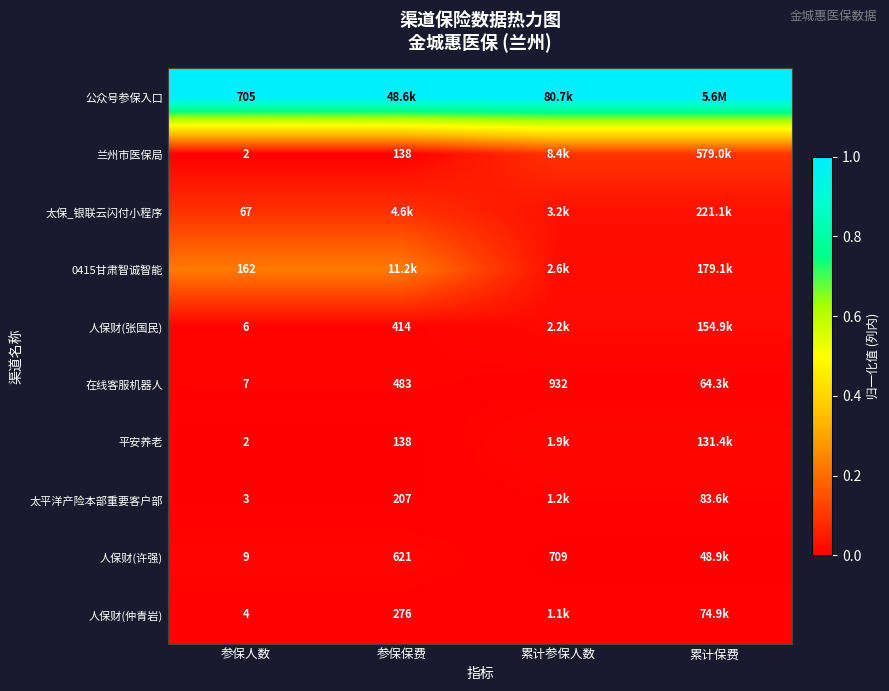

Is the value of 人保财(仲青岩) at 参保人数 greater than the value of 人保财(张国民) at 参保保费?

No